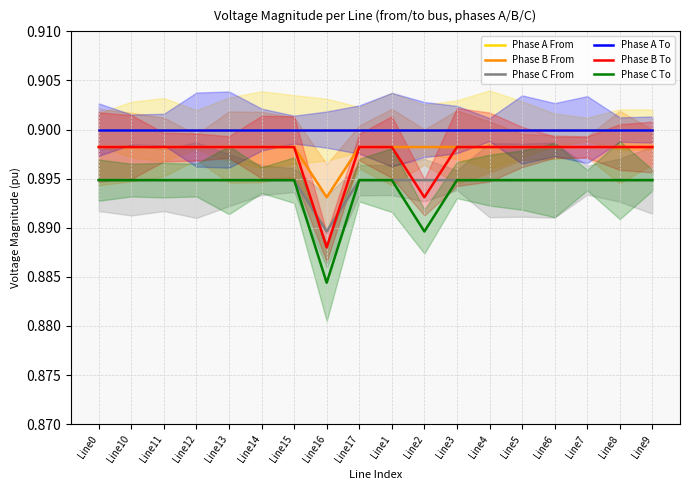

The Phase B From series shows 0.6 at Line2. True or false?

False